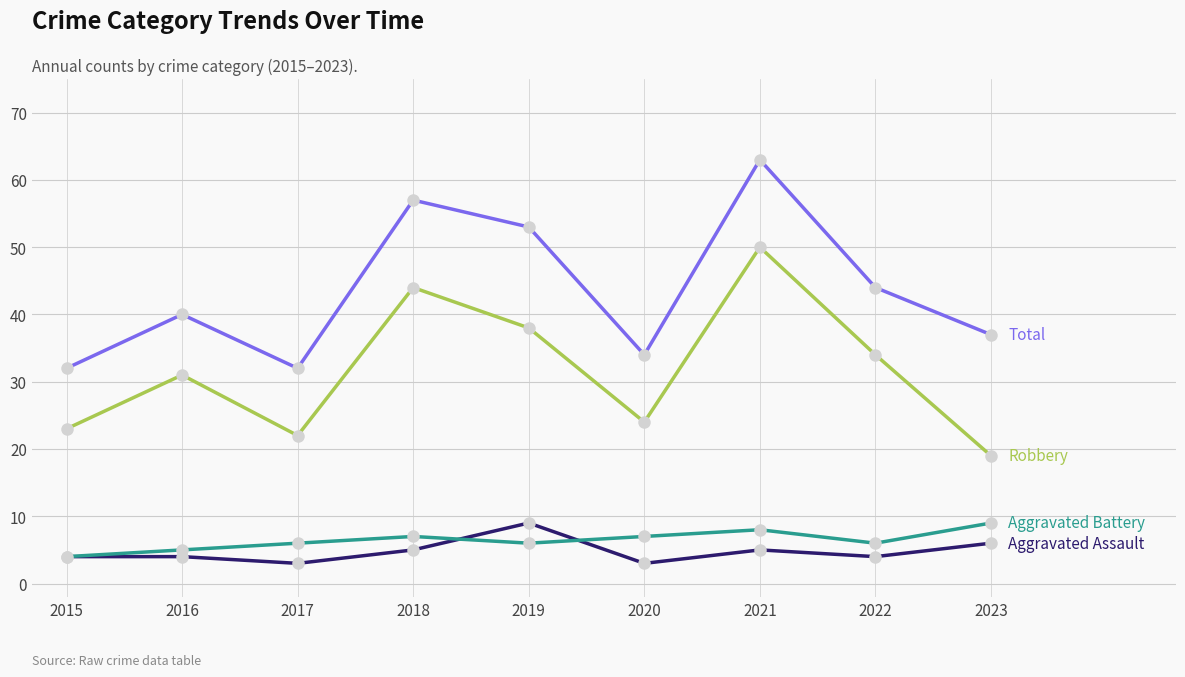

How many series are shown in this chart?

4